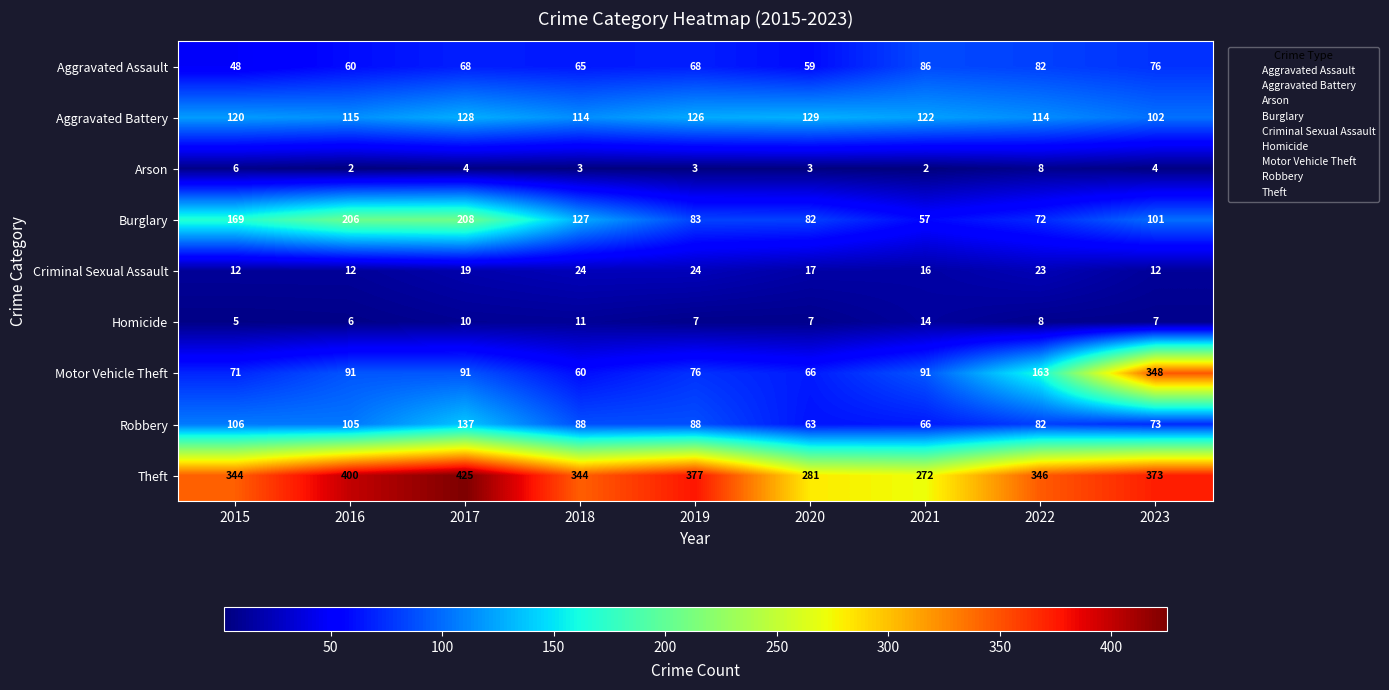

What is the difference between the highest and lowest values at 2020?

278